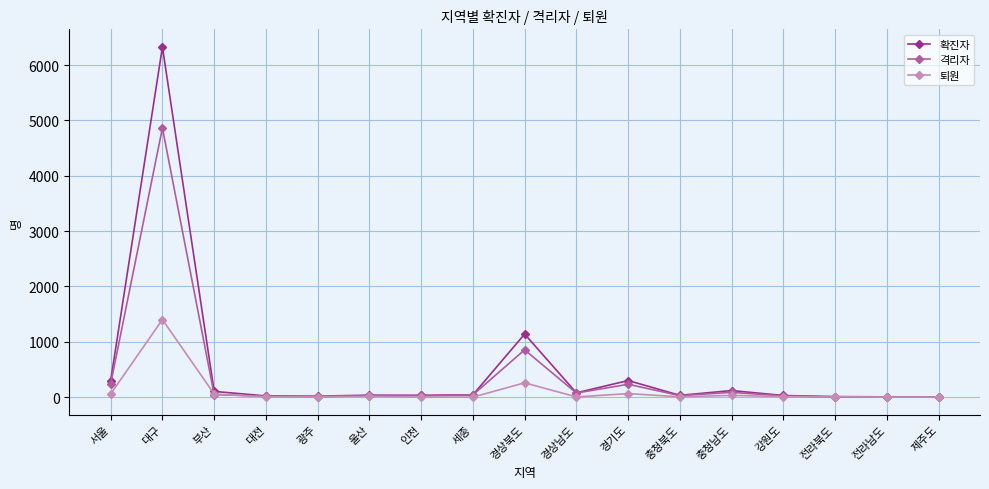

At which label does 확진자 first exceed 36?

서울